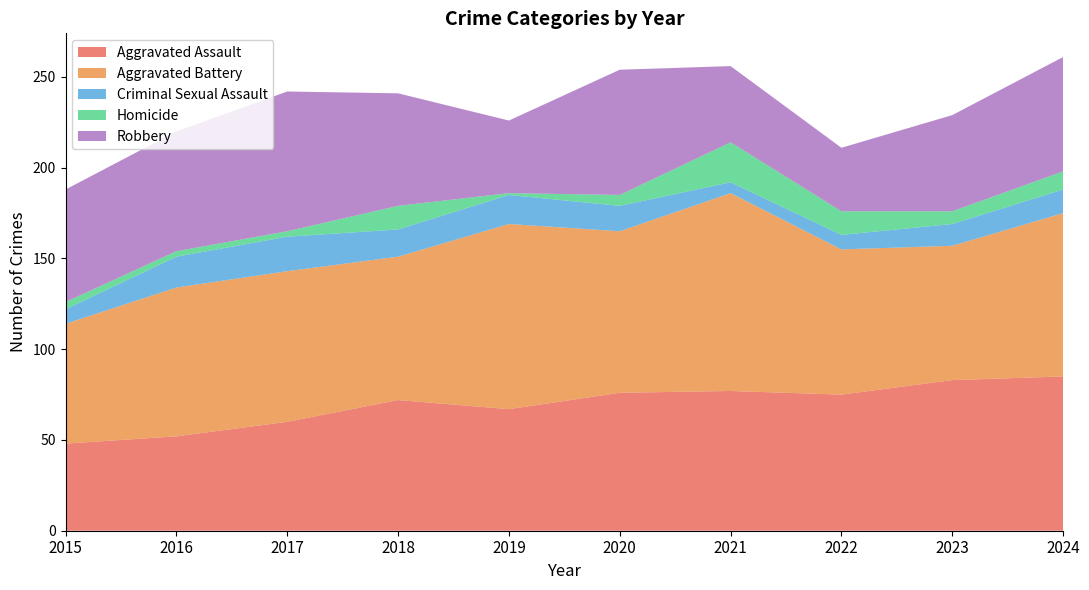

Reading left to right, list all the values displayed in this chart.

Aggravated Assault: 2015=48	2016=52	2017=60	2018=72	2019=67	2020=76	2021=77	2022=75	2023=83	2024=85
Aggravated Battery: 2015=66	2016=82	2017=83	2018=79	2019=102	2020=89	2021=109	2022=80	2023=74	2024=90
Criminal Sexual Assault: 2015=8	2016=17	2017=19	2018=15	2019=16	2020=14	2021=6	2022=8	2023=12	2024=13
Homicide: 2015=4	2016=3	2017=3	2018=13	2019=1	2020=6	2021=22	2022=13	2023=7	2024=10
Robbery: 2015=62	2016=66	2017=77	2018=62	2019=40	2020=69	2021=42	2022=35	2023=53	2024=63